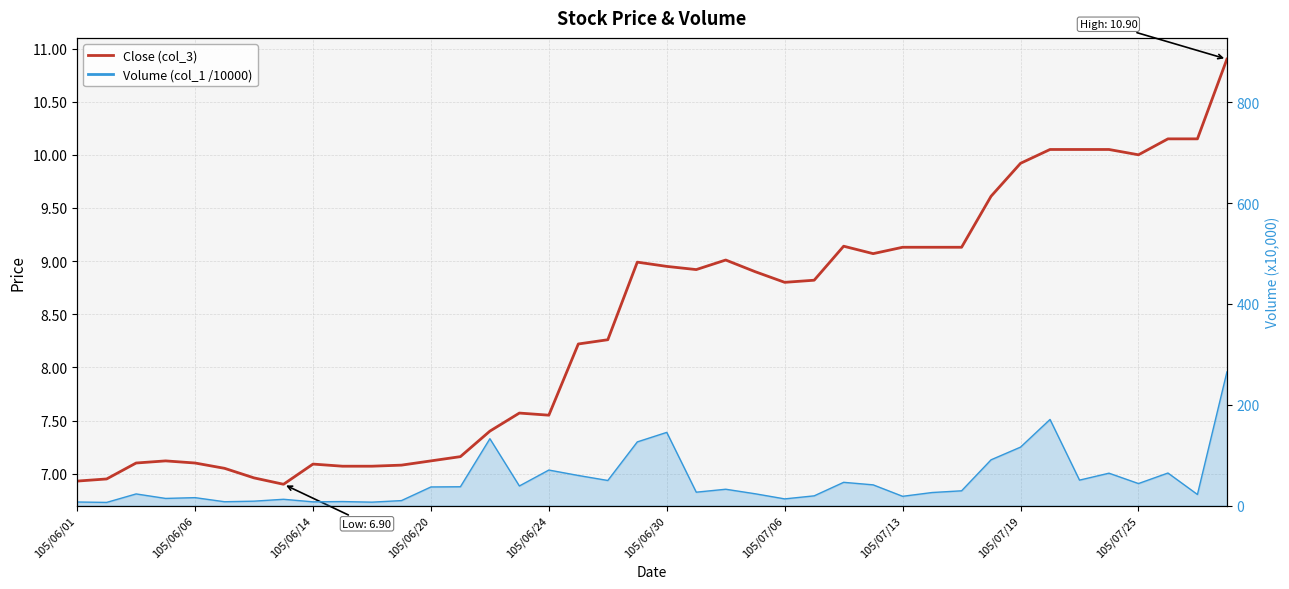

What is the value of the 39th point from the left?

10.2